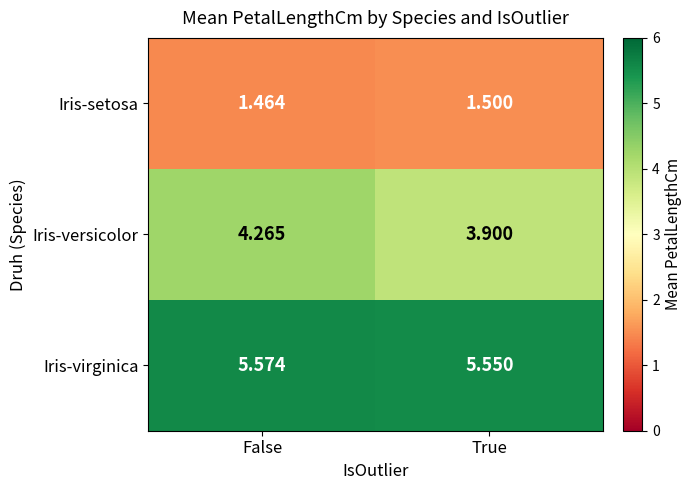

Between False and True, which series saw the biggest shift?

Iris-versicolor